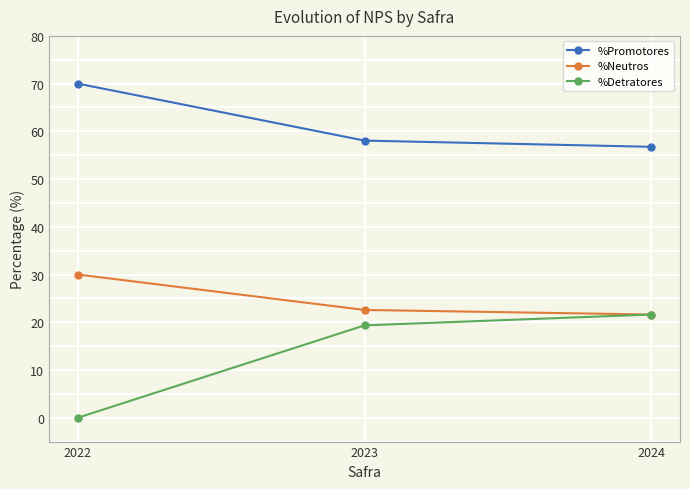

Which series has the largest total across all categories?

%Promotores